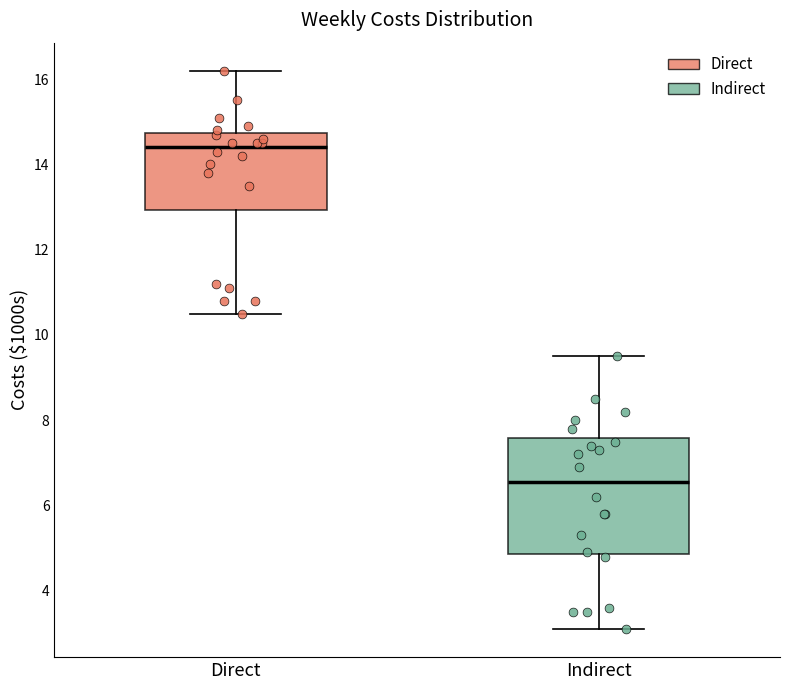

Which box's median line is the highest?

Direct